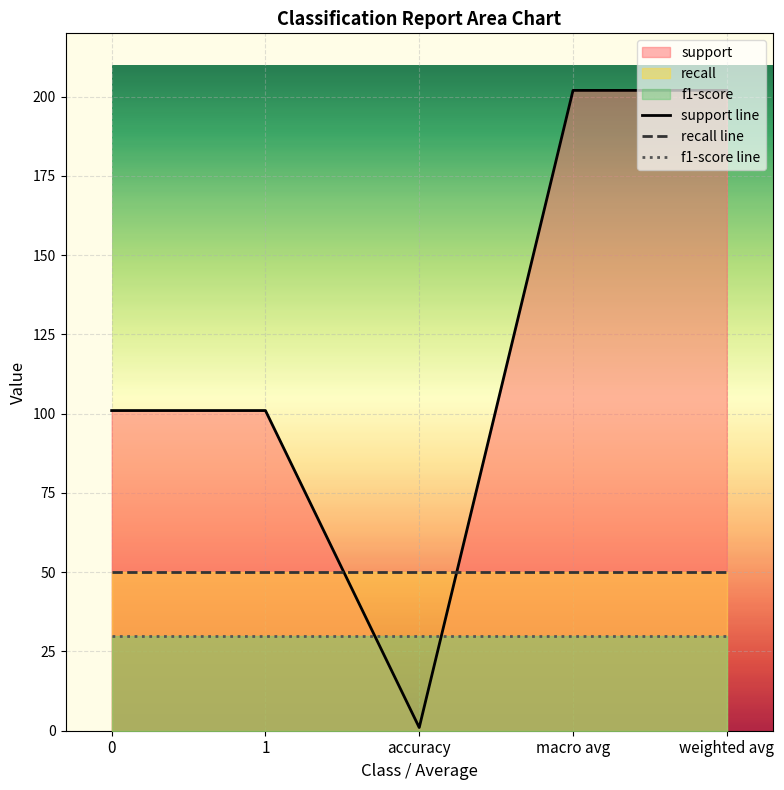

What is the label of the 5th point from the left?

weighted avg